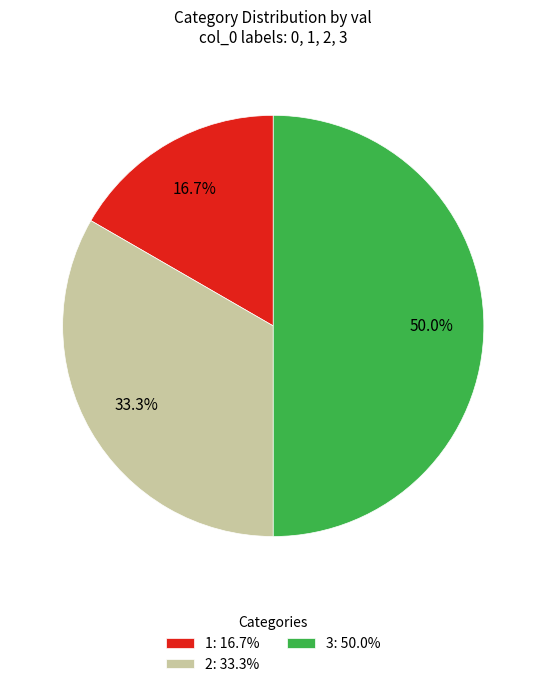

Is the sum of 1: 16.7% and 3: 50.0% greater than half?

Yes